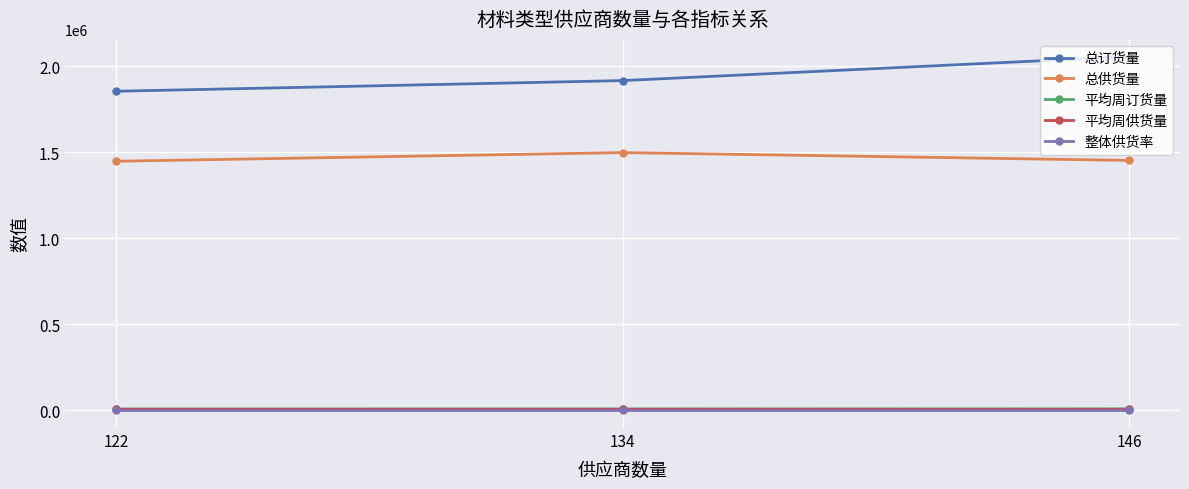

What is the value of the 整体供货率 point at the 3rd from the left?

0.7